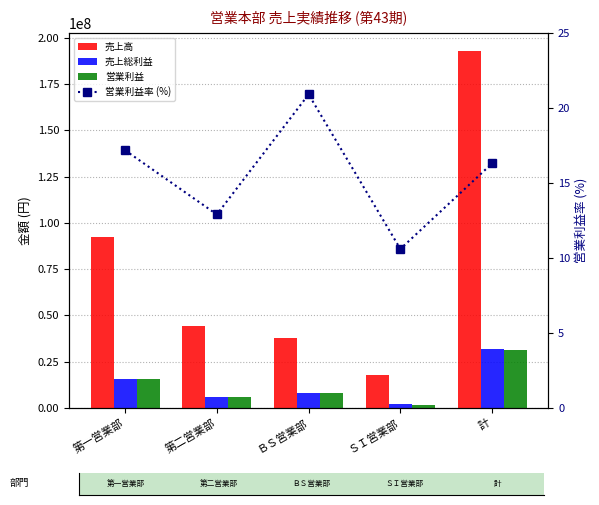

Is it true that 売上総利益 equals 23695399.8 at 第一営業部?

False